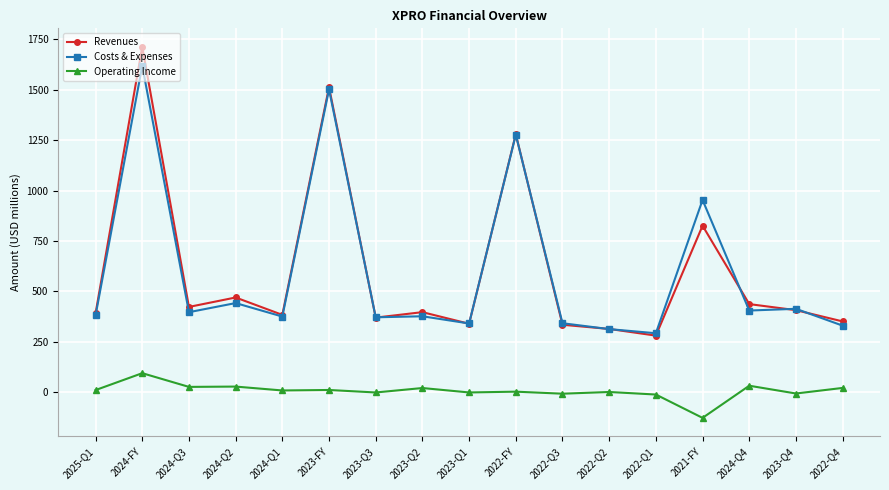

Is this an area chart (filled region under the line)?

No